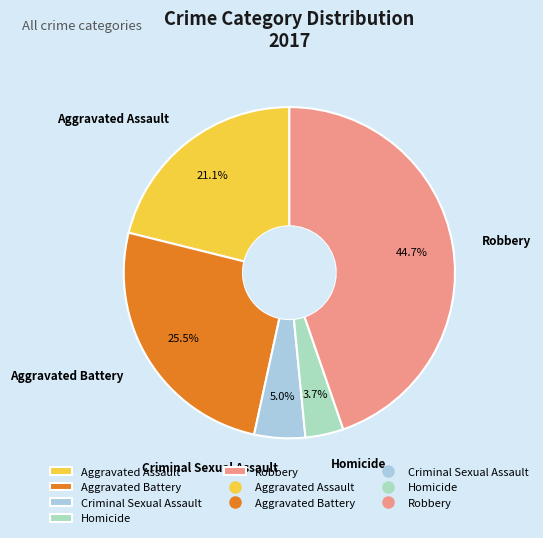

How many slices are in this pie chart?

5